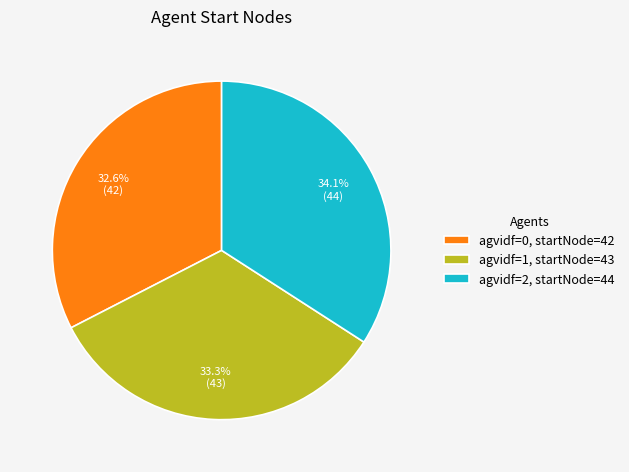

Is there a majority slice in this chart?

No